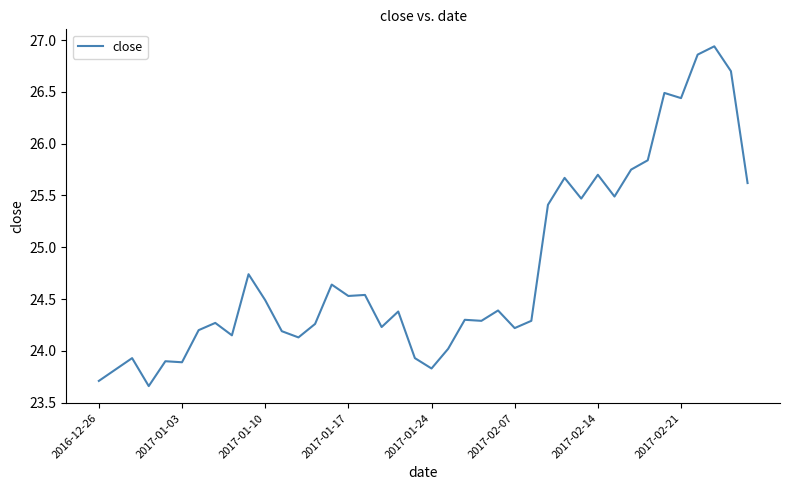

What is the difference between the maximum and minimum values?

3.3